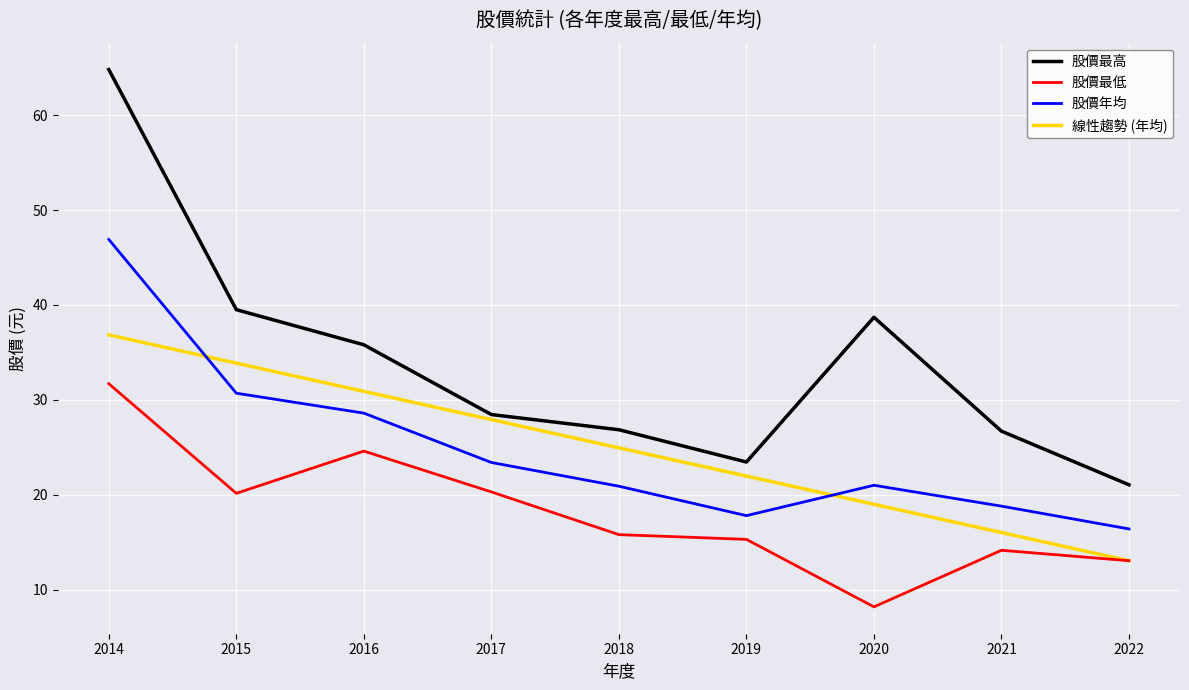

At which category is the sum across all series the highest?

2014